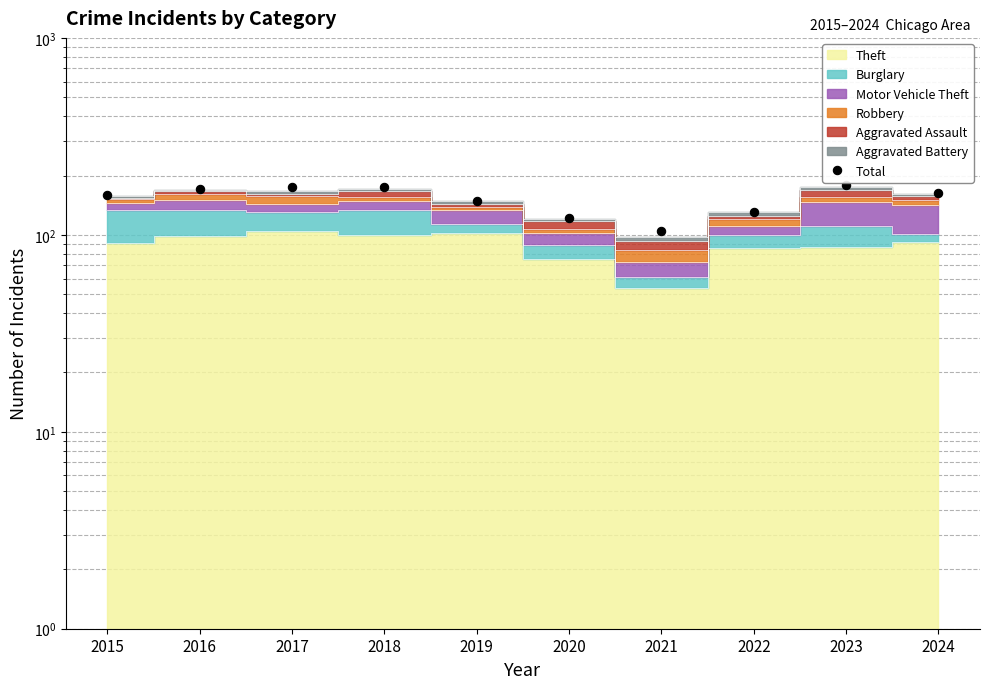

The chart shows a value of 171 at 2016. True or false?

True